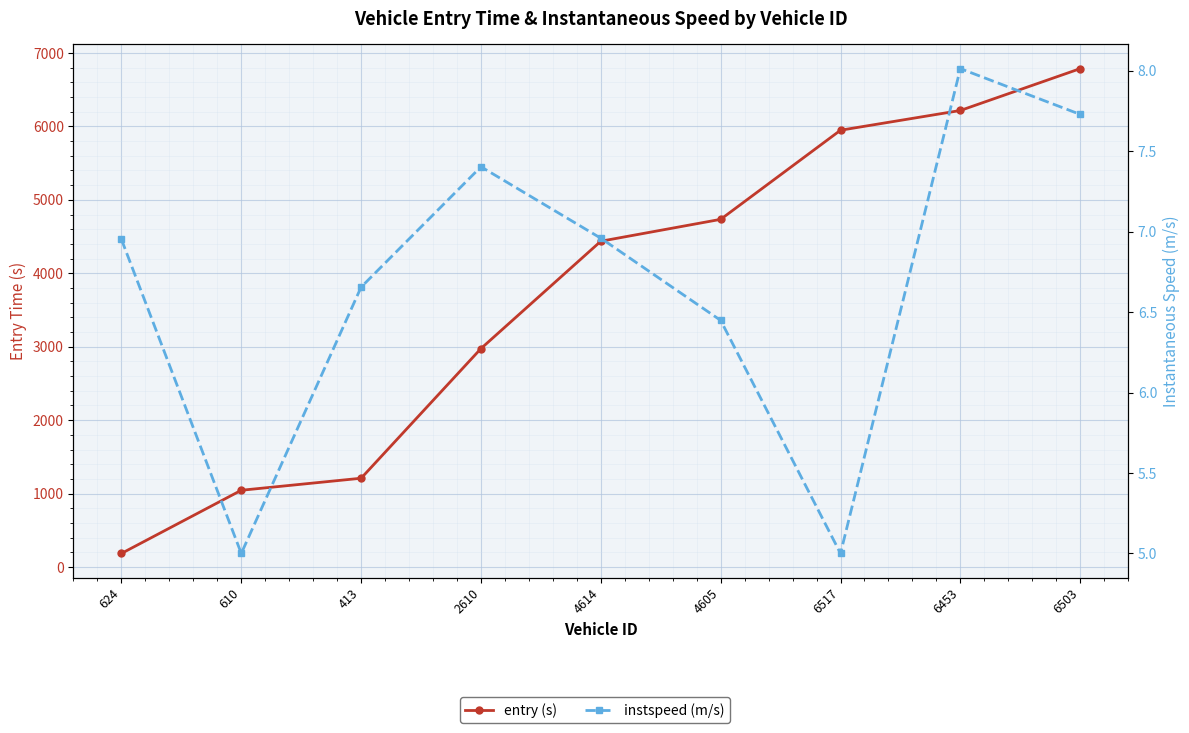

How many data points in instspeed (m/s) are less than 6?

2